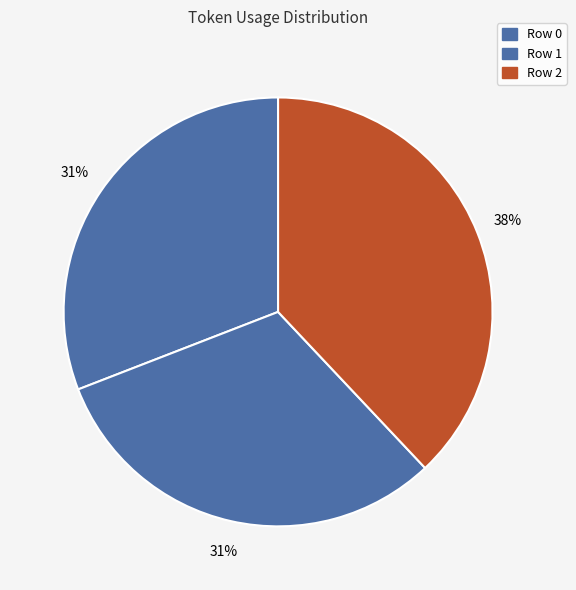

What is the smallest slice in the pie chart?

Row 0